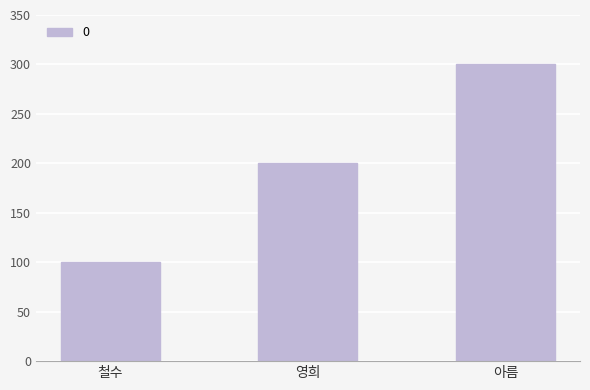

Reading left to right, transcribe all the data shown in this chart.

100	200	300